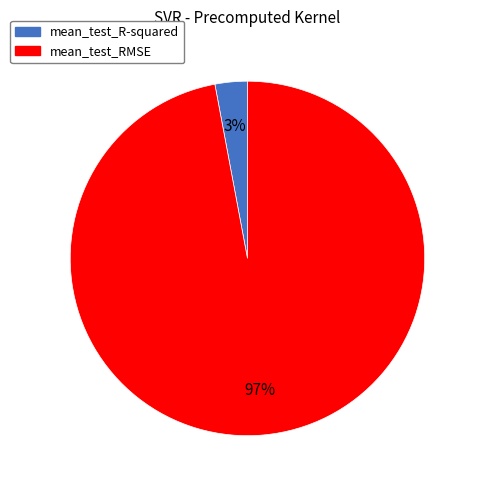

To the nearest percent, what is the difference between the mean_test_RMSE and mean_test_R-squared slice percentages?

94%